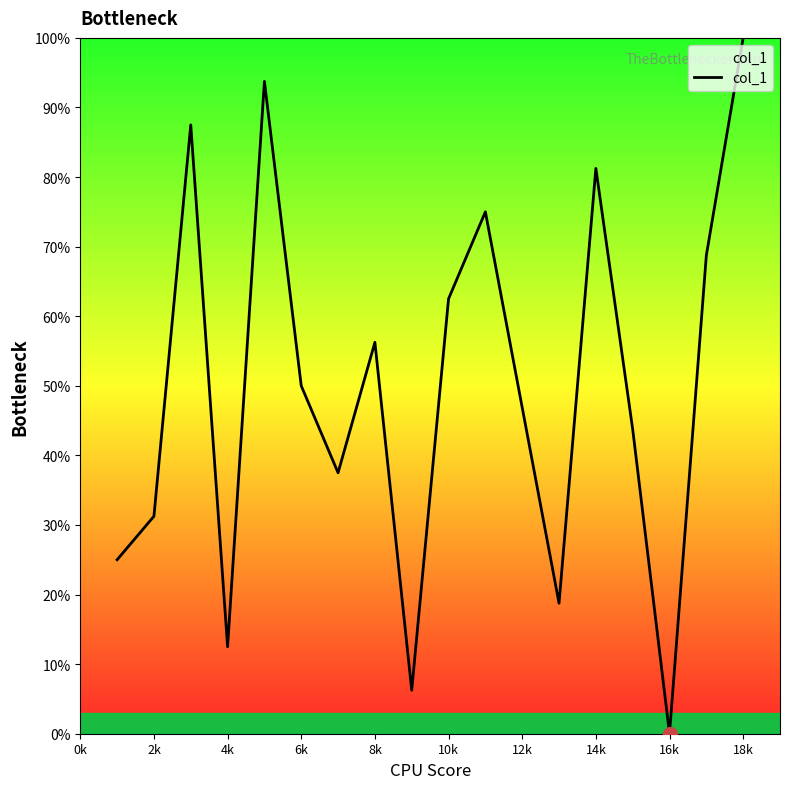

What is the sum of all values?

850.0